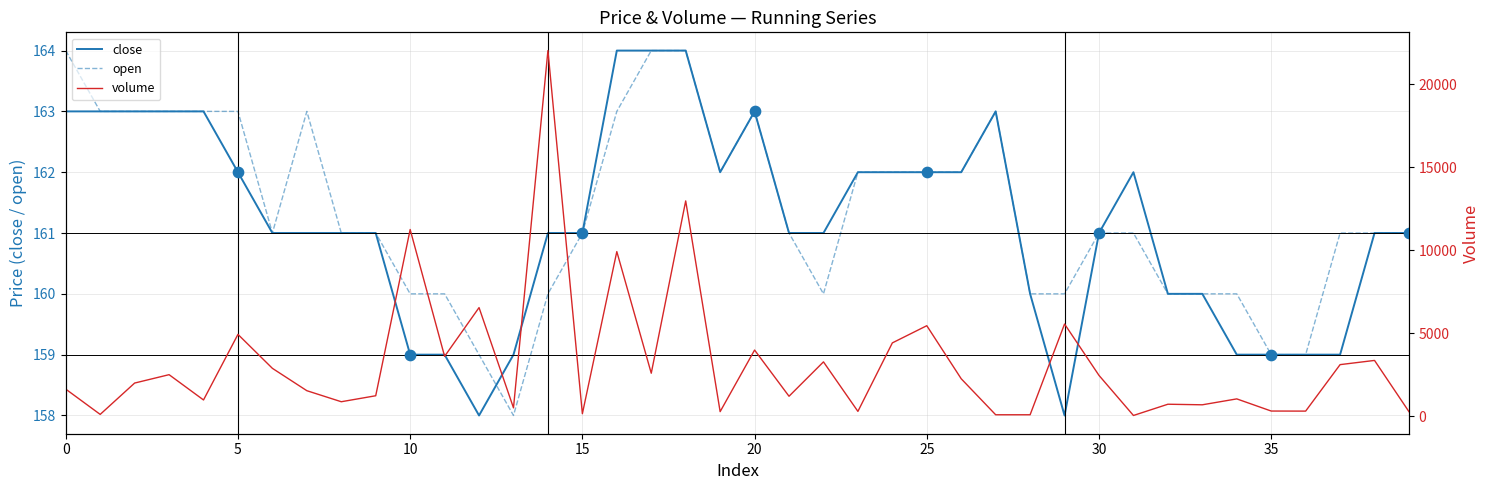

What is the total value across all series at 33?

1010.6